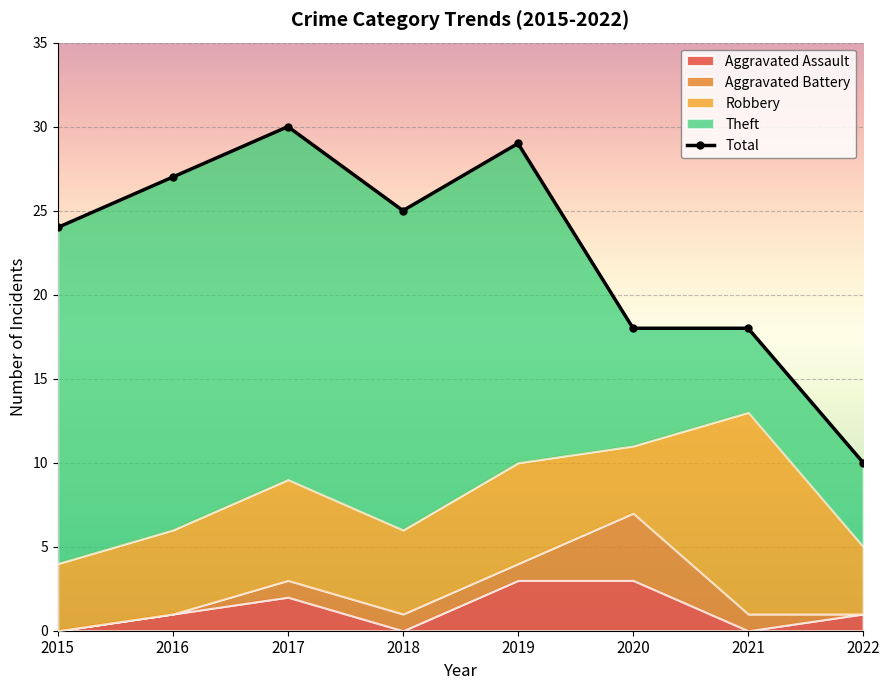

What is the difference between the values at 2019 and 2017?

1